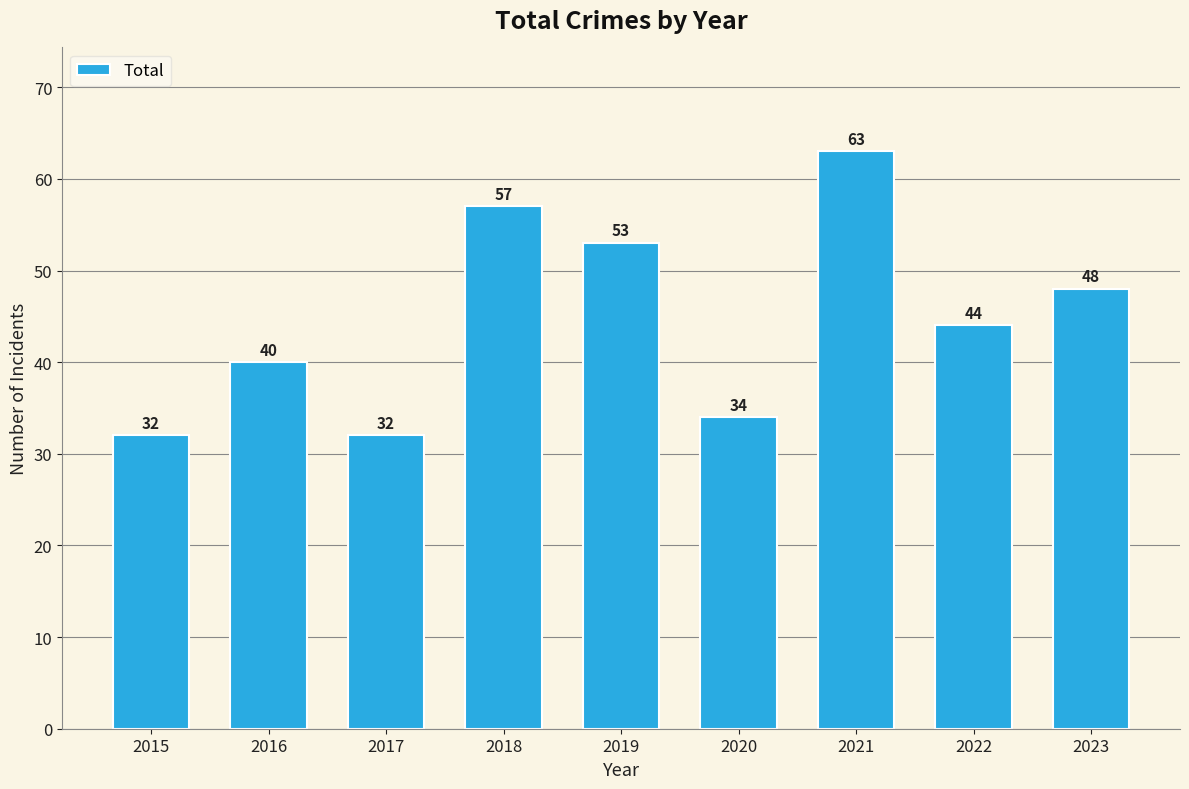

Where does the data first go above 44?

2018